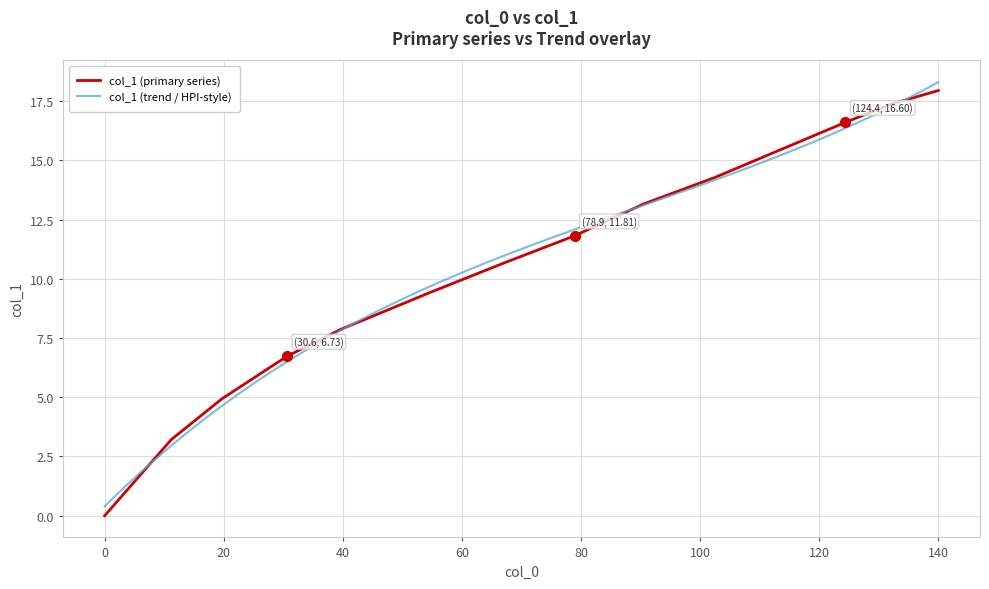

The value of col_1 (primary series) at 0 is -8.8. True or false?

False